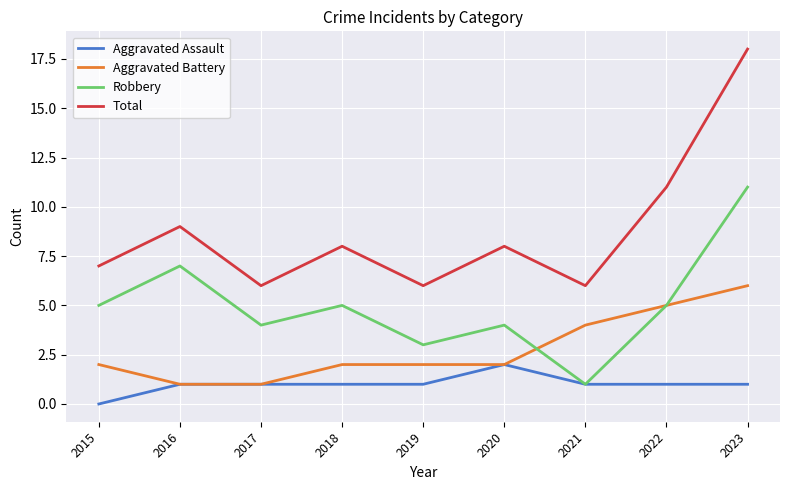

What is the average value of the Total series?

9